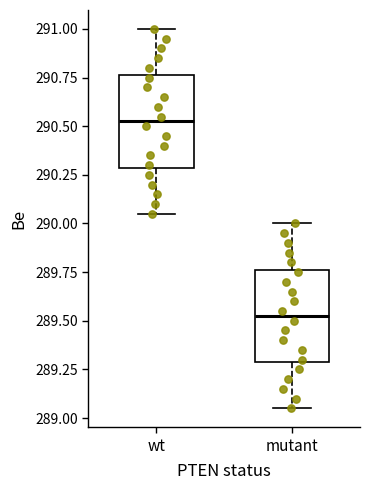

Reading left to right, read every box against the y-axis: the position of its median line, the range the box covers, and the ends of its whiskers. The values are not printed on the chart, so give them approximately, as read against the axis.

wt: median 290.55, box 290.30 to 290.75, whiskers 290.05 to 291.00
mutant: median 289.55, box 289.30 to 289.75, whiskers 289.05 to 290.00